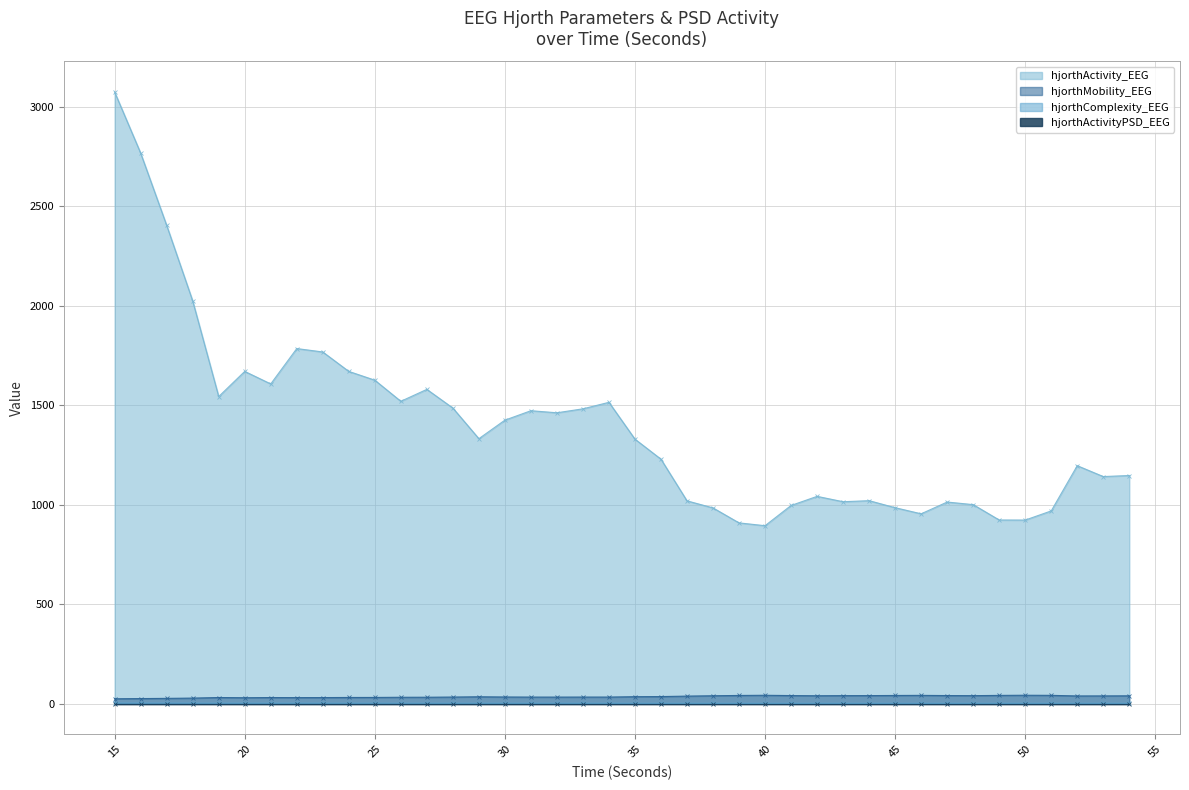

True or false: hjorthActivityPSD_EEG and hjorthActivity_EEG cross at least once.

False